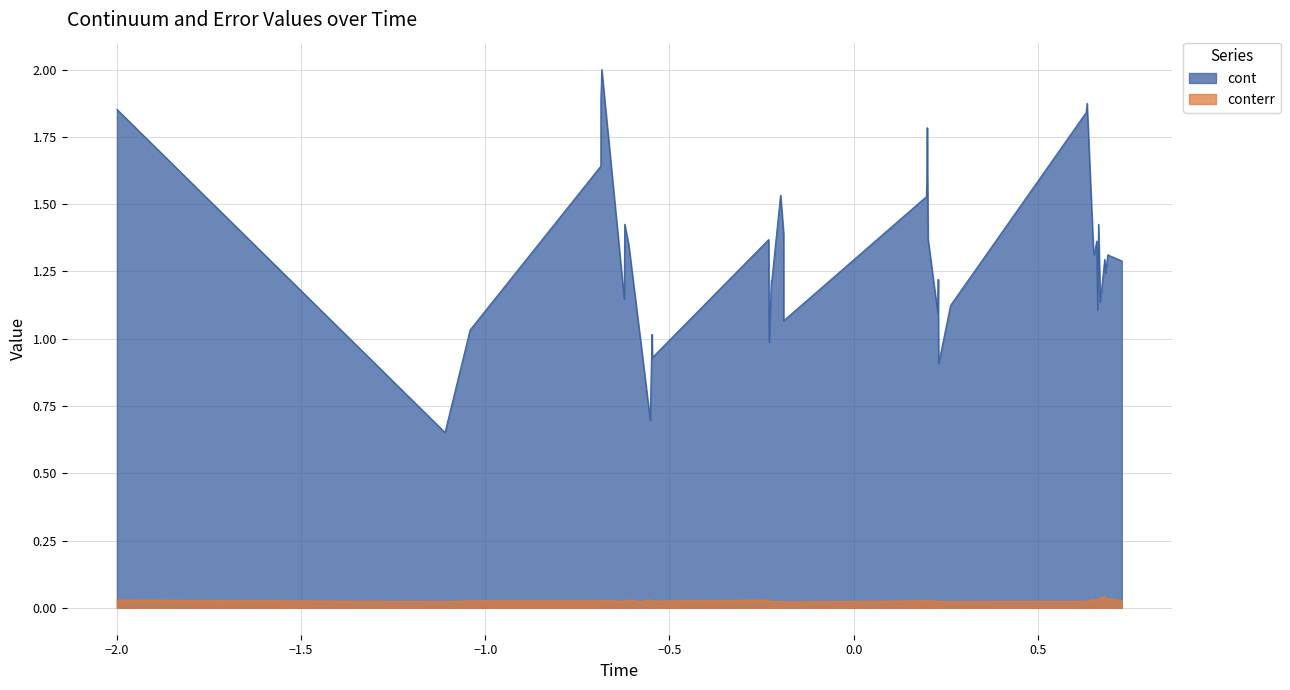

What is the greatest value displayed?

2.0